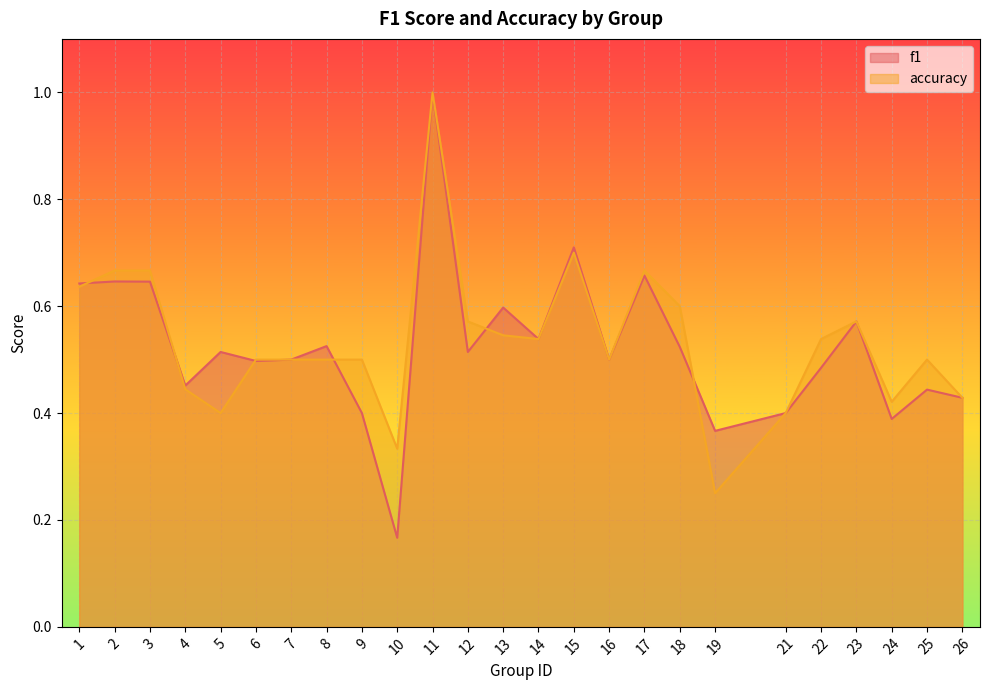

What is the value of the f1 point at the 17th from the left?

0.7